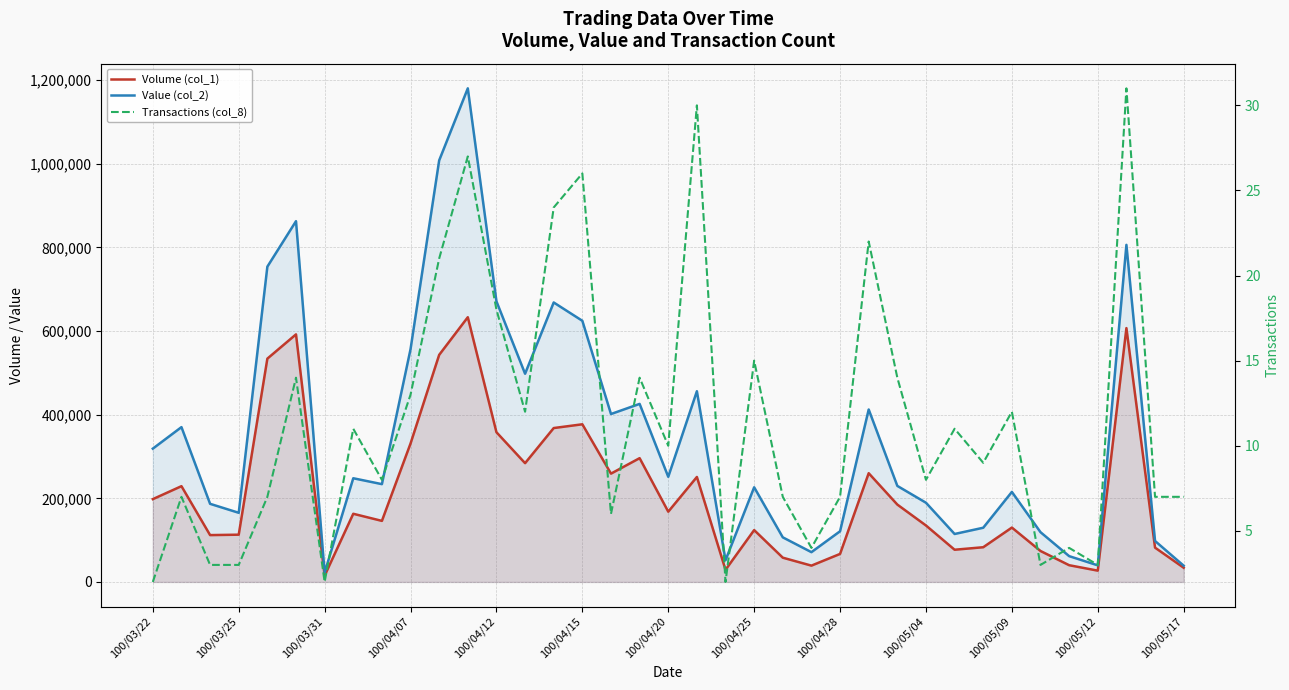

The value of Value (col_2) at 22 is 106620. True or false?

True